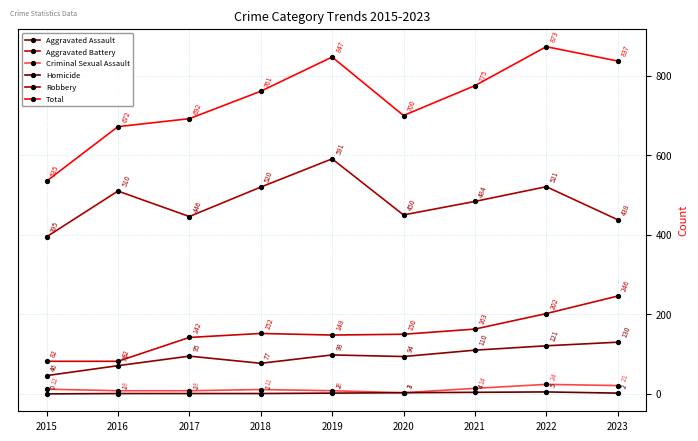

What is the difference between the maximum and minimum values in the Total series?

338